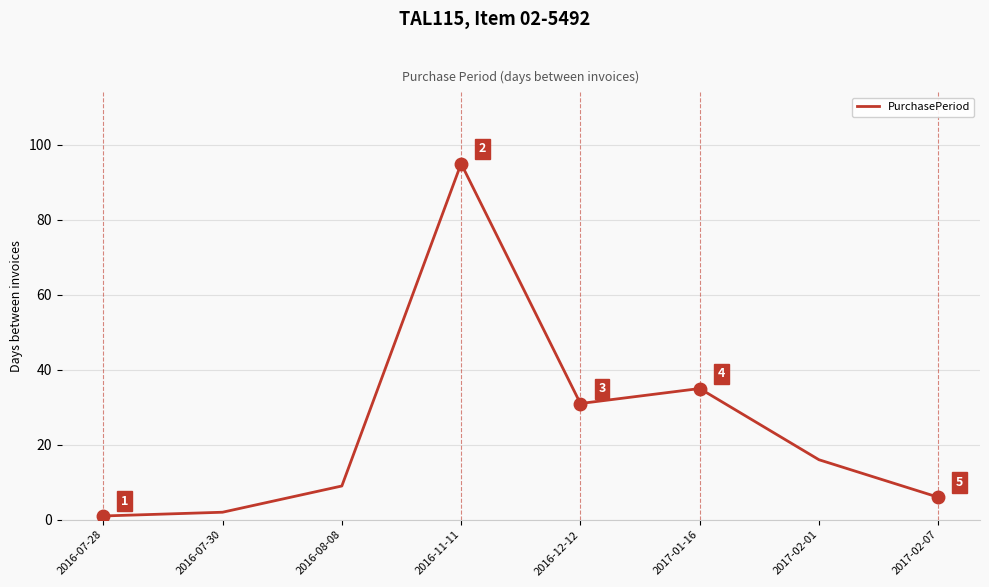

What is the maximum value shown in the chart?

95